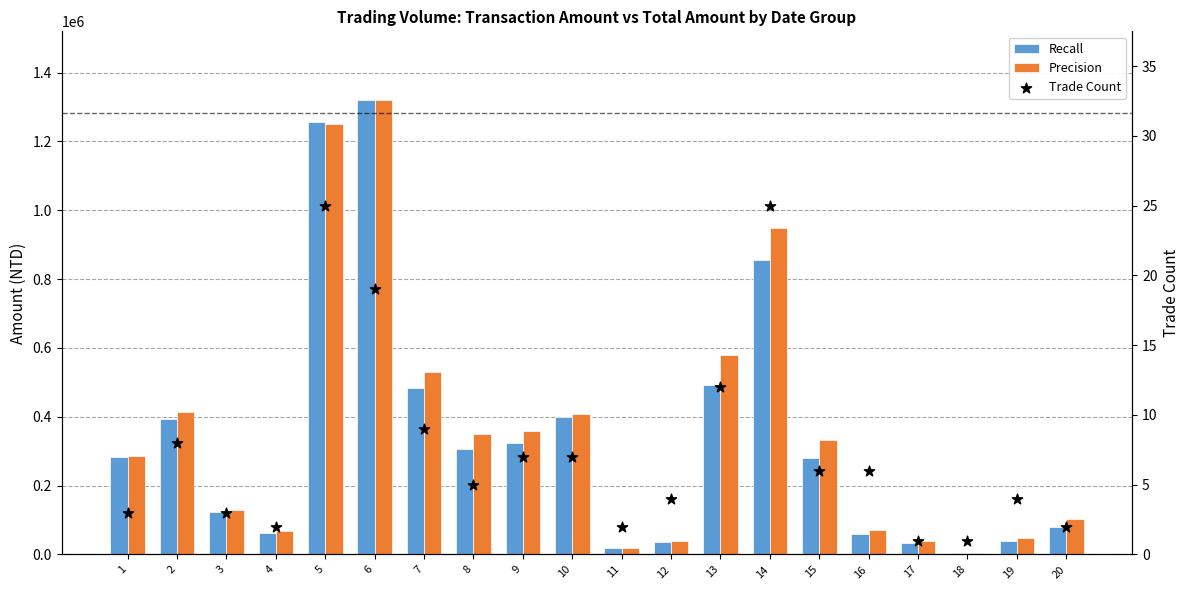

What are all the series names shown in the legend?

Recall, Precision, Trade Count